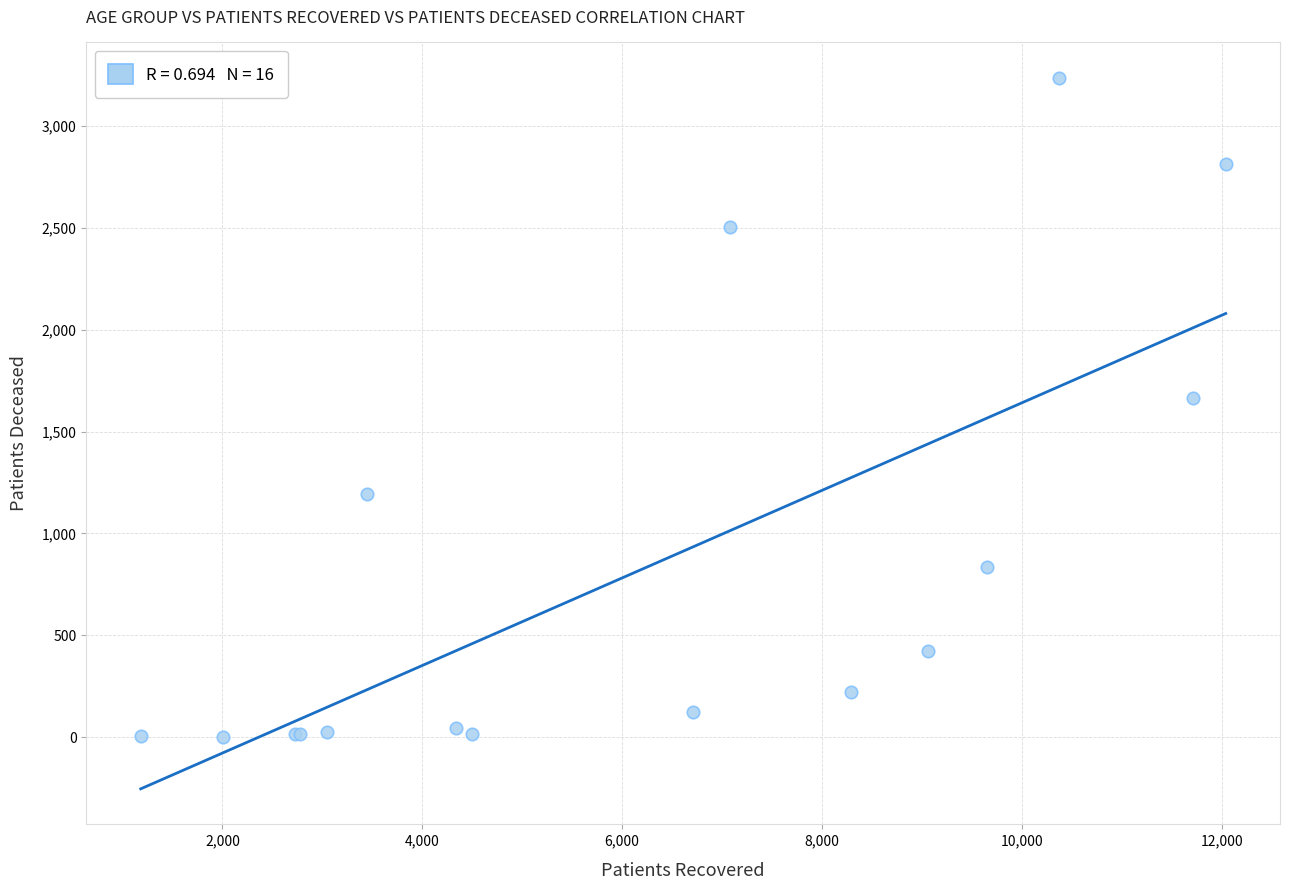

What Y value in the scatter plot is closest to 1619?

1666